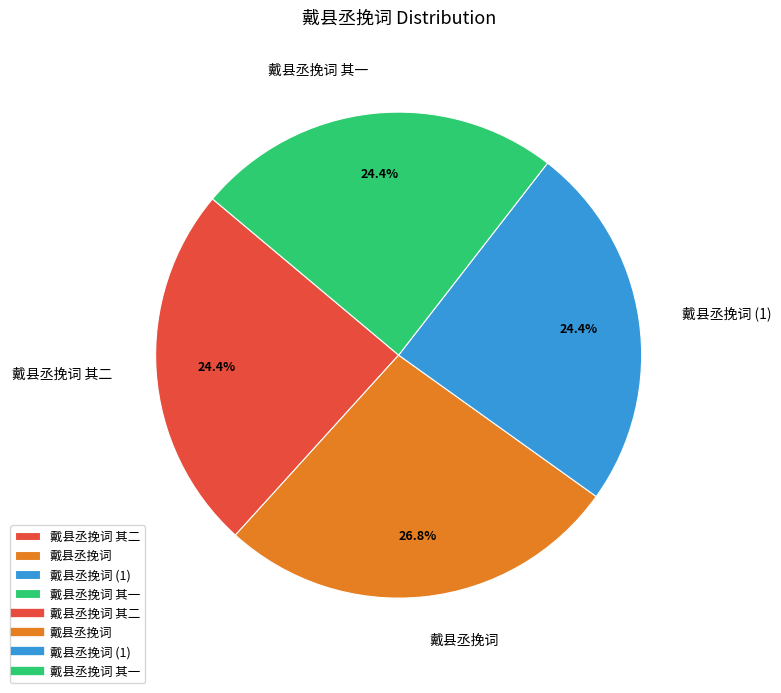

To the nearest percent, what portion does 戴县丞挽词 represent?

27%